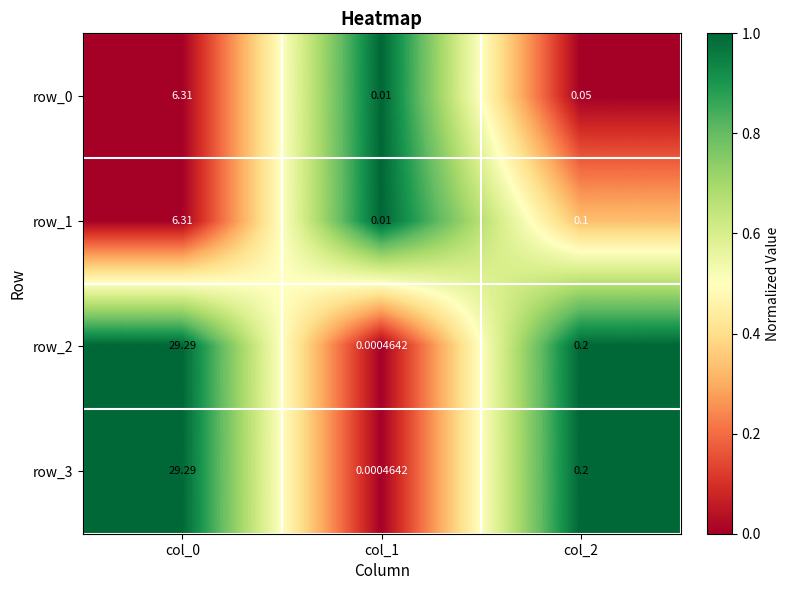

True or false: row_0 has a value of 0.5 at col_0.

False